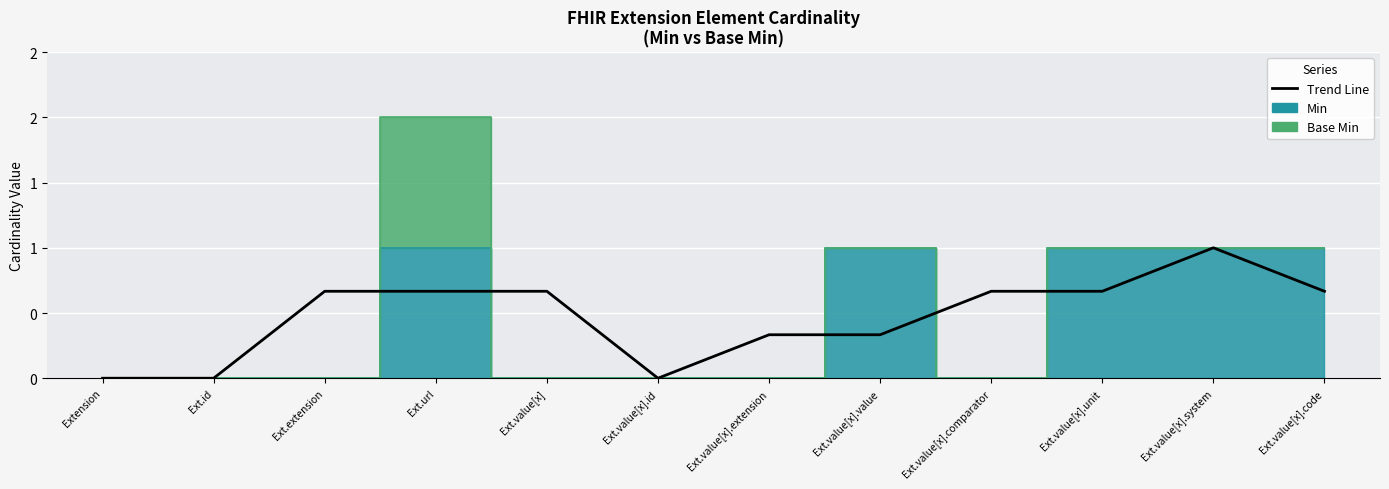

True or false: the data shows 0.4 at Extension.

False